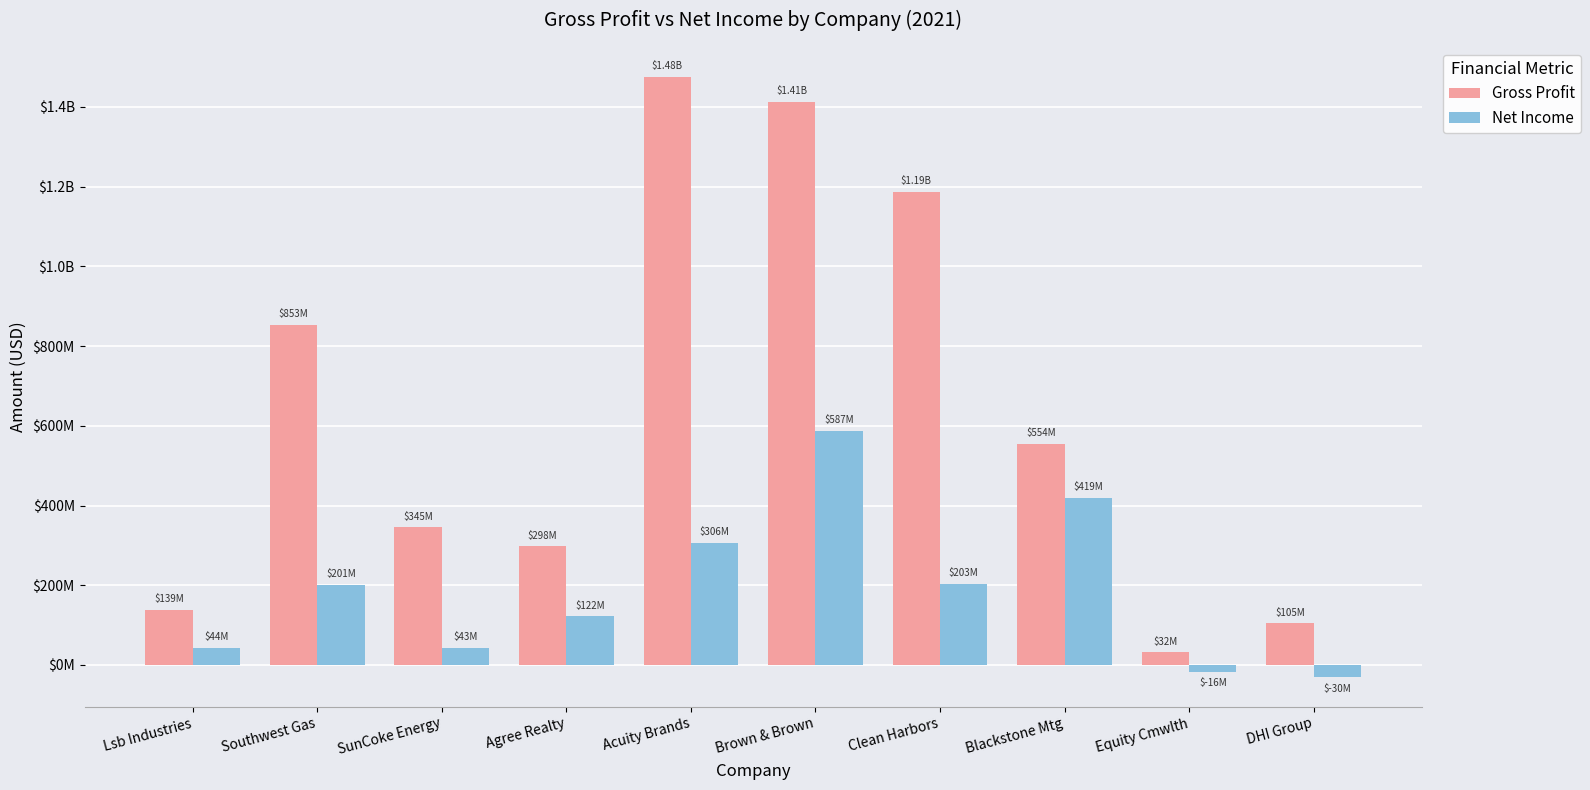

At which label does Gross Profit first exceed 554331000?

Southwest Gas